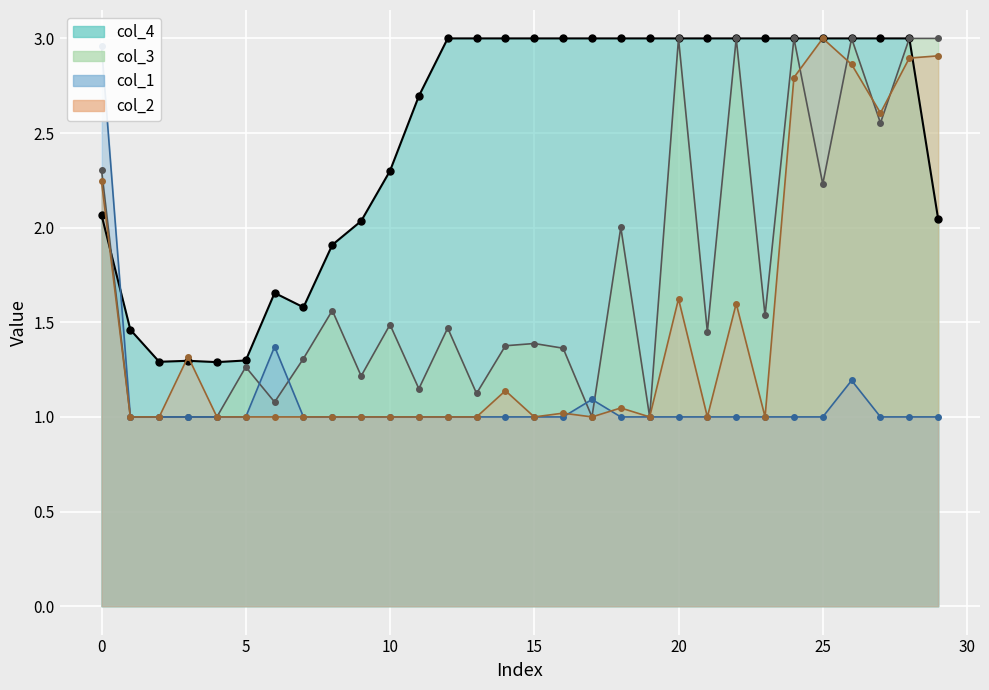

How many data points in col_2 are above 1?

13